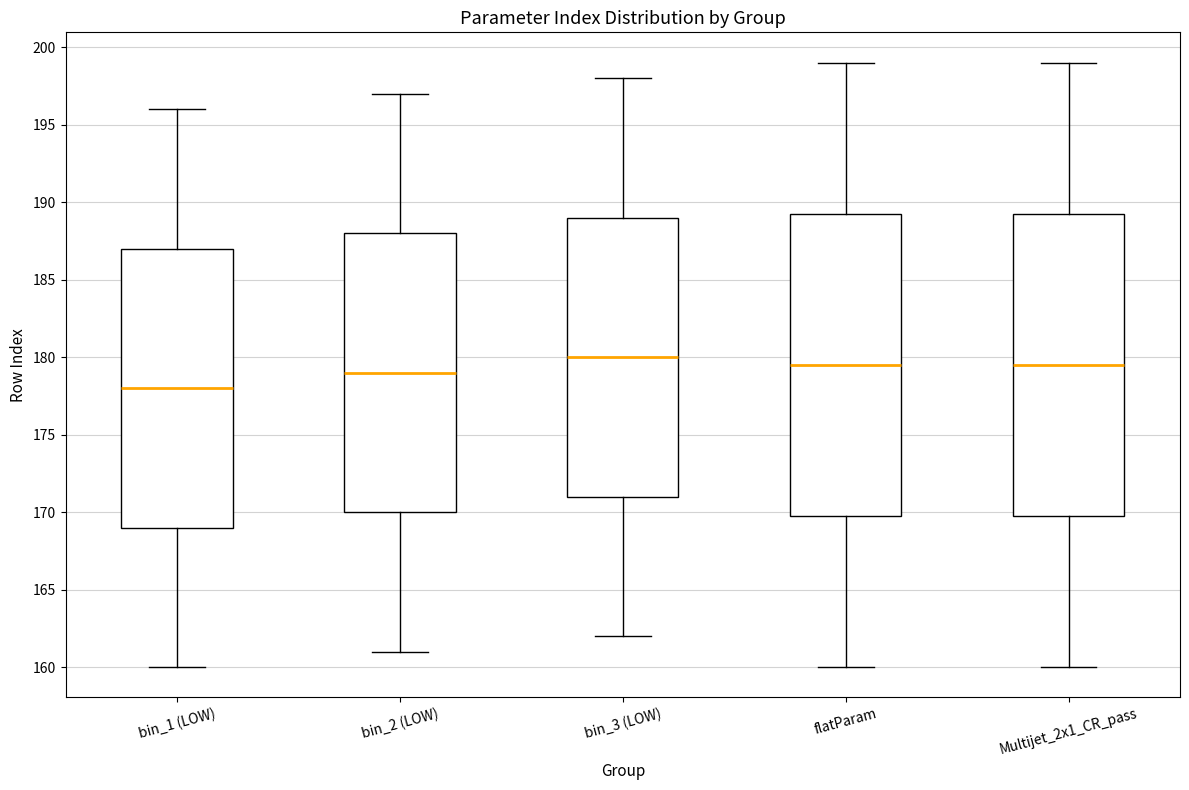

Reading left to right, transcribe this box plot: for each box, give where its median line is, the range the box spans, and where its two whiskers end, as read against the y-axis. The values are not printed on the chart, so give them approximately, as read against the axis.

bin_1 (LOW): median 178.0, box 169.0 to 187.0, whiskers 160.0 to 196.0
bin_2 (LOW): median 179.0, box 170.0 to 188.0, whiskers 161.0 to 197.0
bin_3 (LOW): median 180.0, box 171.0 to 189.0, whiskers 162.0 to 198.0
flatParam: median 179.5, box 170.0 to 189.5, whiskers 160.0 to 199.0
Multijet_2x1_CR_pass: median 179.5, box 170.0 to 189.5, whiskers 160.0 to 199.0